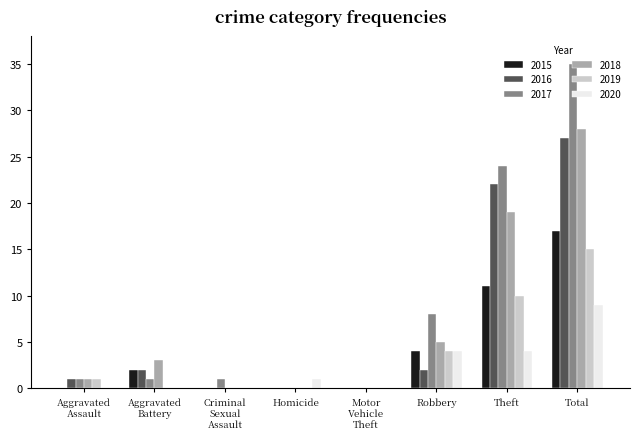

Which series has the widest spread of values?

2017